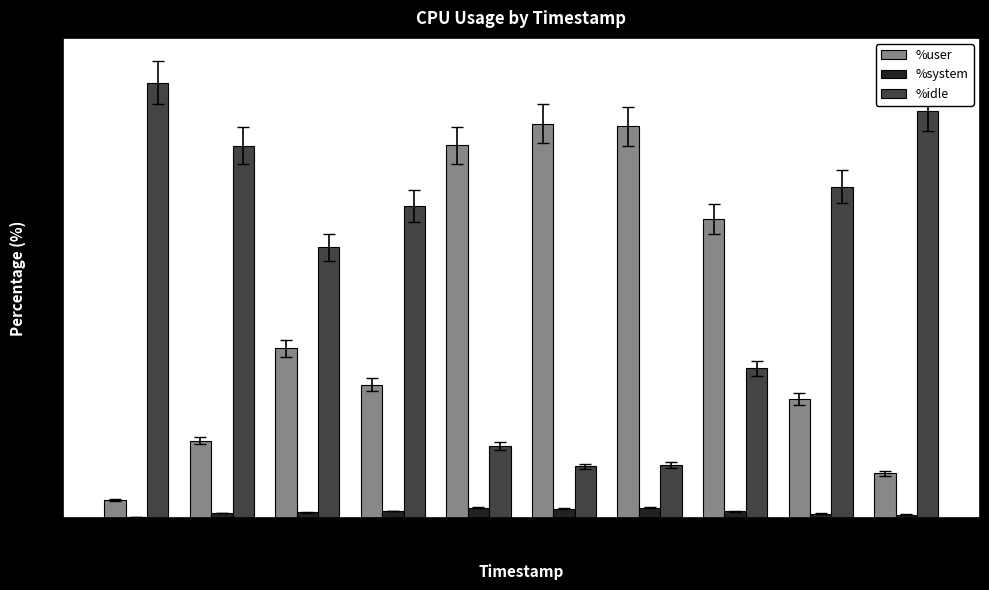

The %system series shows 1.2 at 13:54:25. True or false?

True